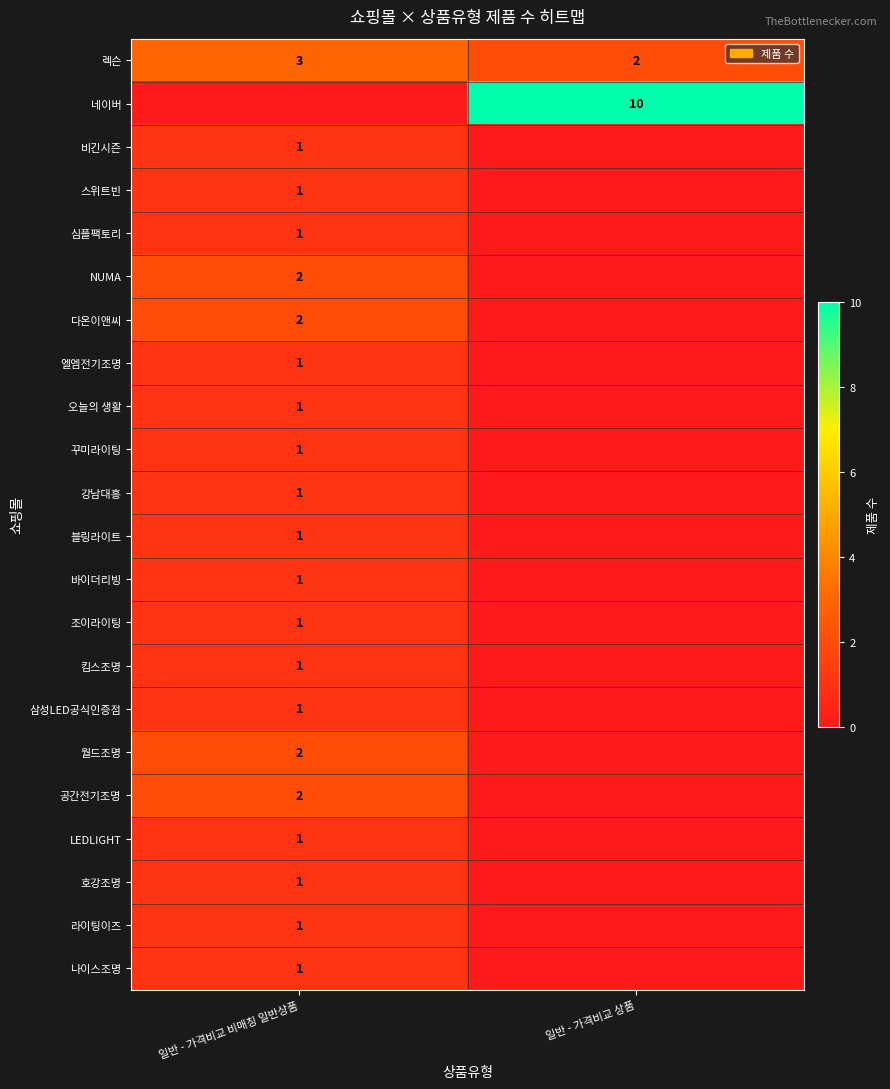

Rank the categories by 렉슨 value from lowest to highest.

일반 - 가격비교 상품, 일반 - 가격비교 비매칭 일반상품